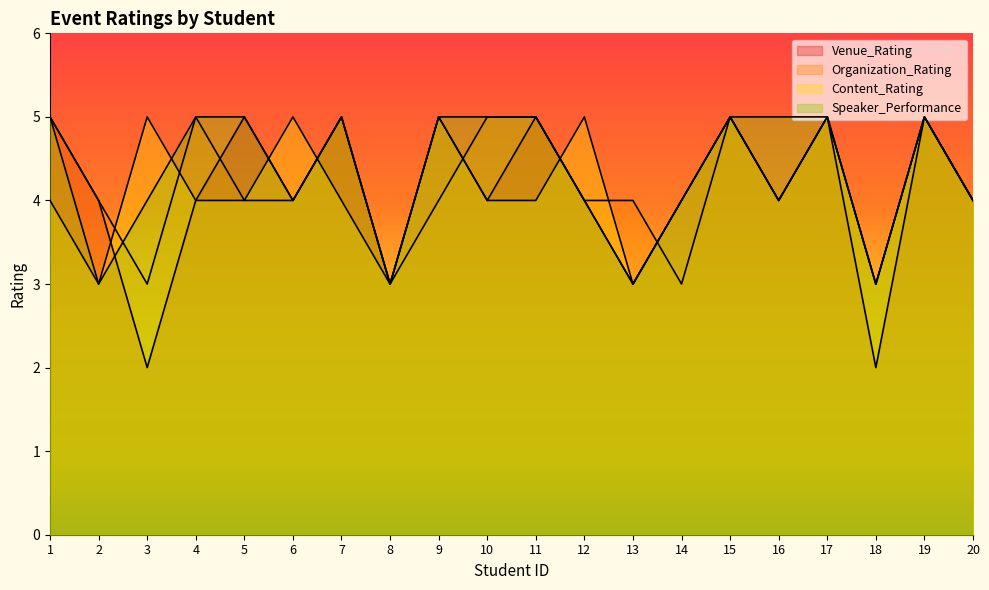

Rank the series by their maximum value, from highest to lowest.

Venue_Rating, Organization_Rating, Content_Rating, Speaker_Performance